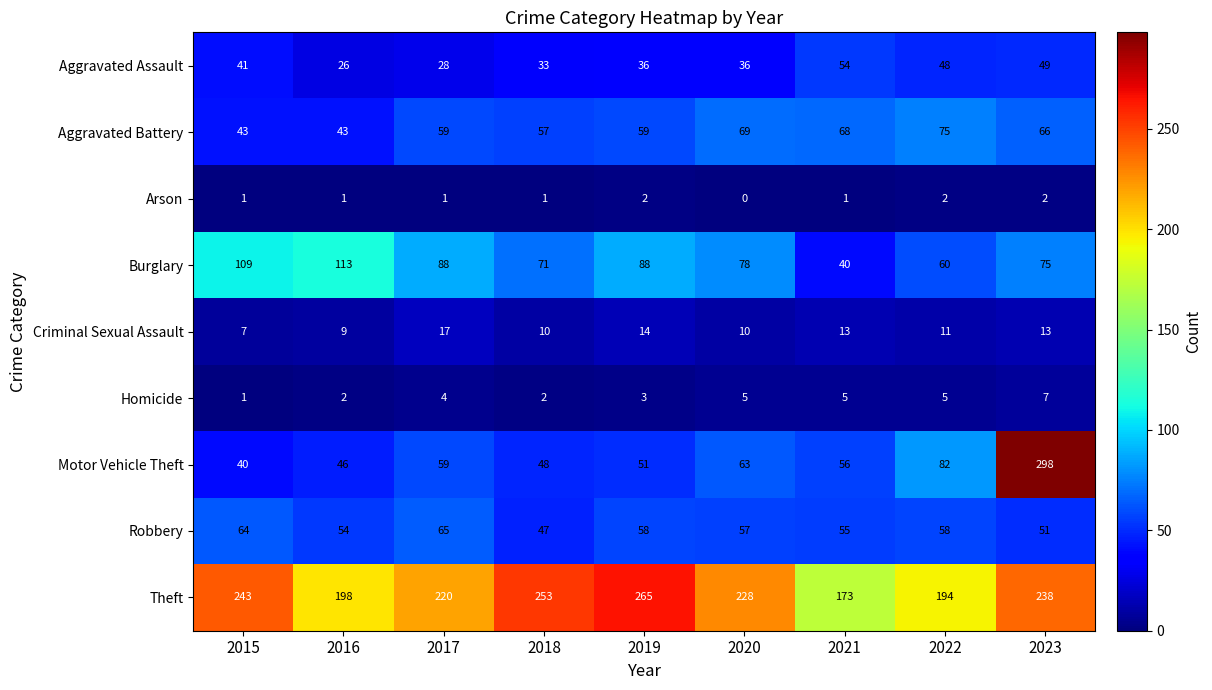

Which series has the largest range (max minus min)?

Motor Vehicle Theft